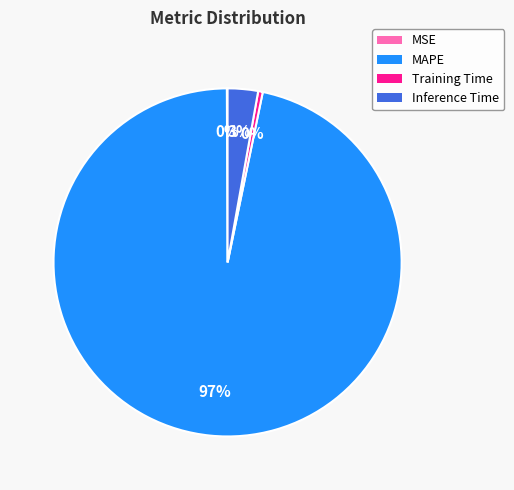

Is there any slice that represents more than half of the pie?

Yes